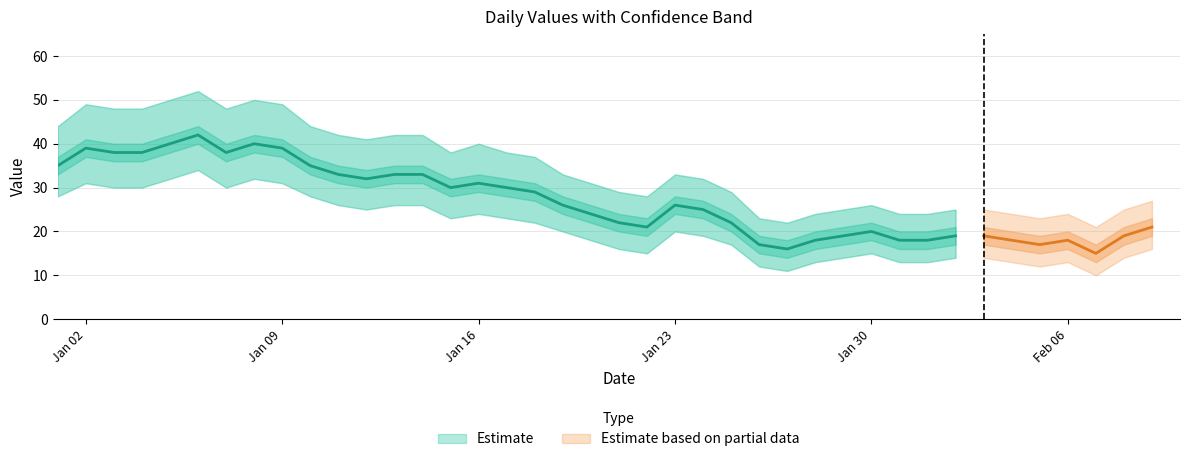

True or false: Estimate lower and Estimate intersect in this chart.

False